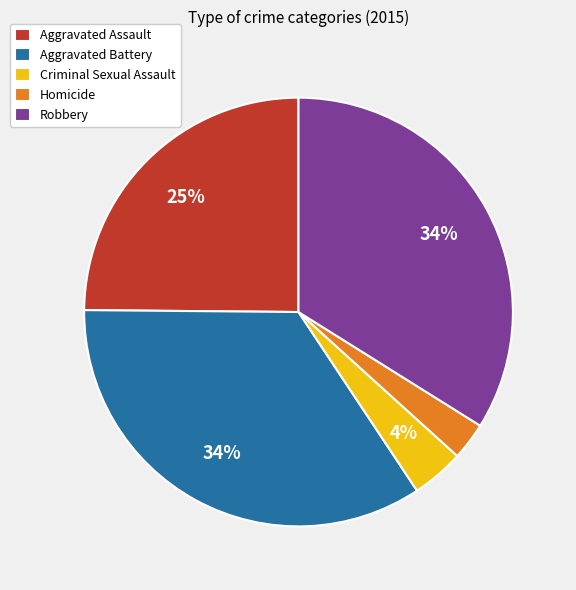

What percentage is the Criminal Sexual Assault slice, to the nearest percent?

4%